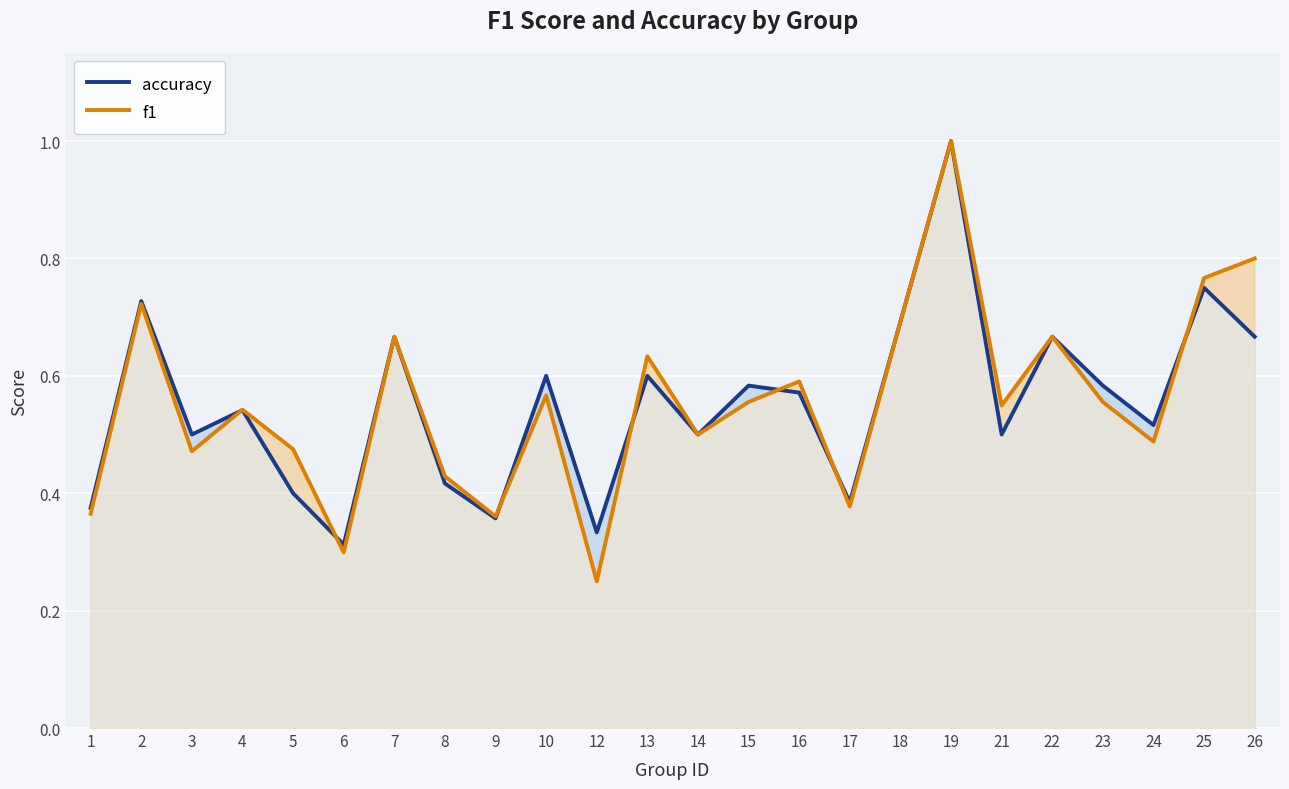

What is the sum of the accuracy values at 23 and 13?

1.2